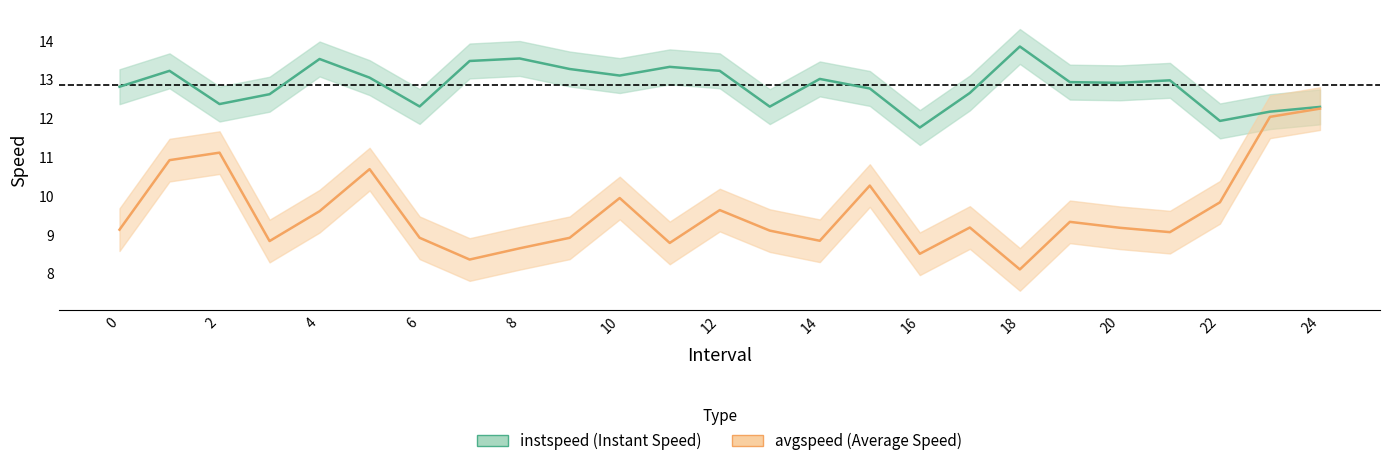

Does the chart have visible grid lines?

No